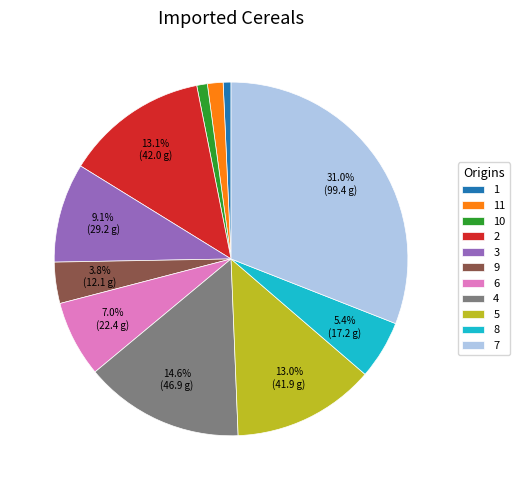

To the nearest percent, what is the difference between the largest and smallest slice percentages?

30%